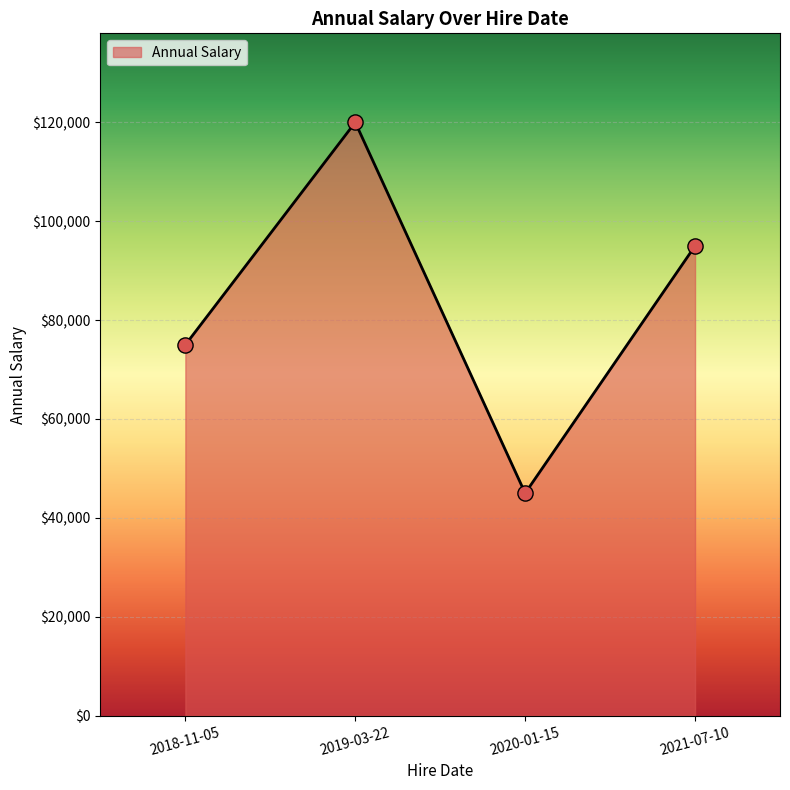

Between 2020-01-15 and 2021-07-10, which is larger?

2021-07-10